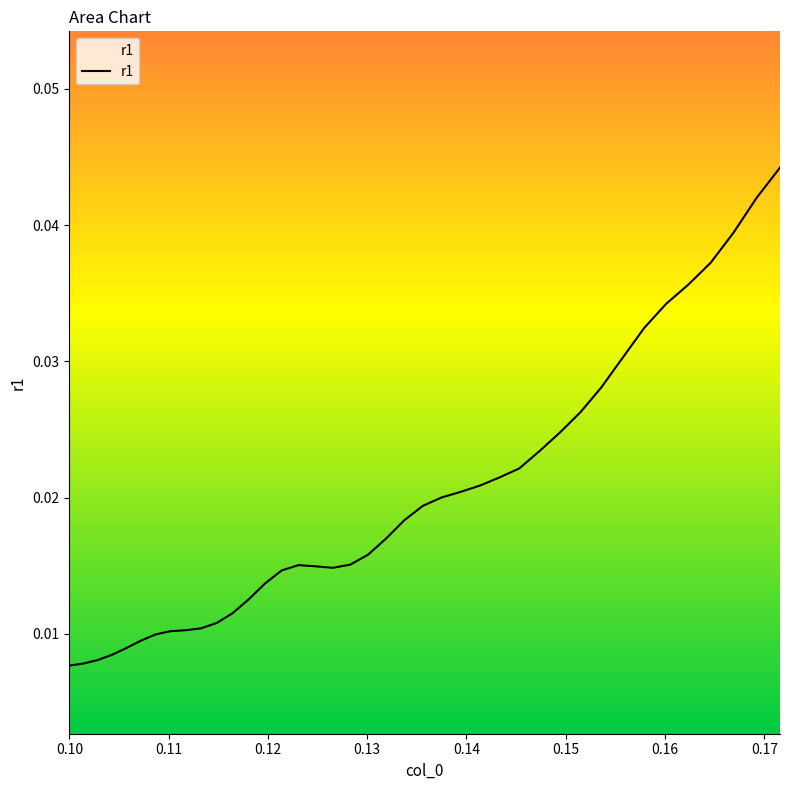

How many lines are shown in the chart?

1